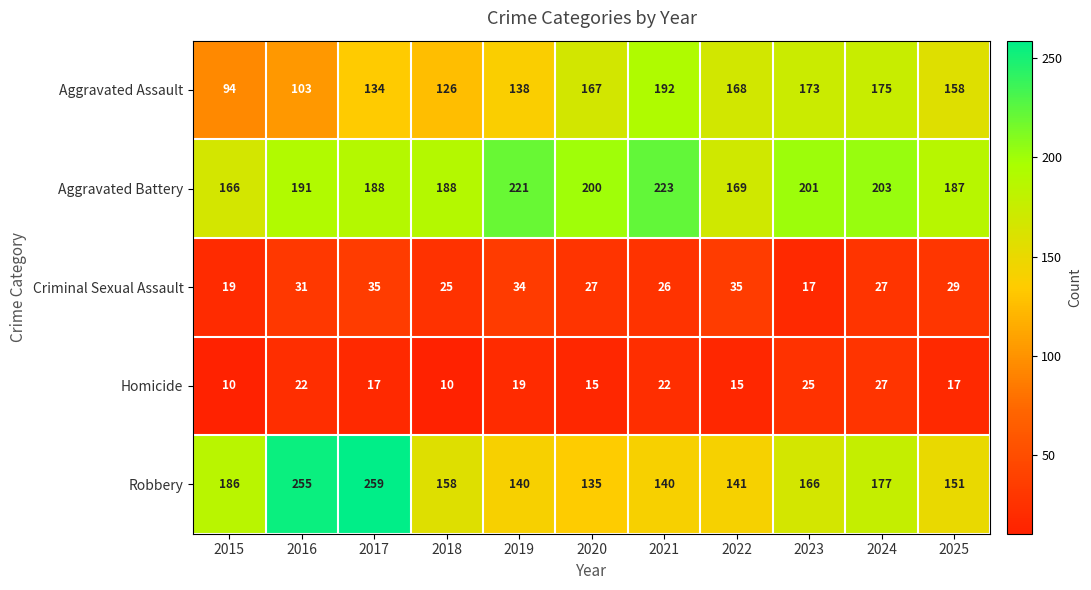

At which category does the chart reach its peak across all series?

2017